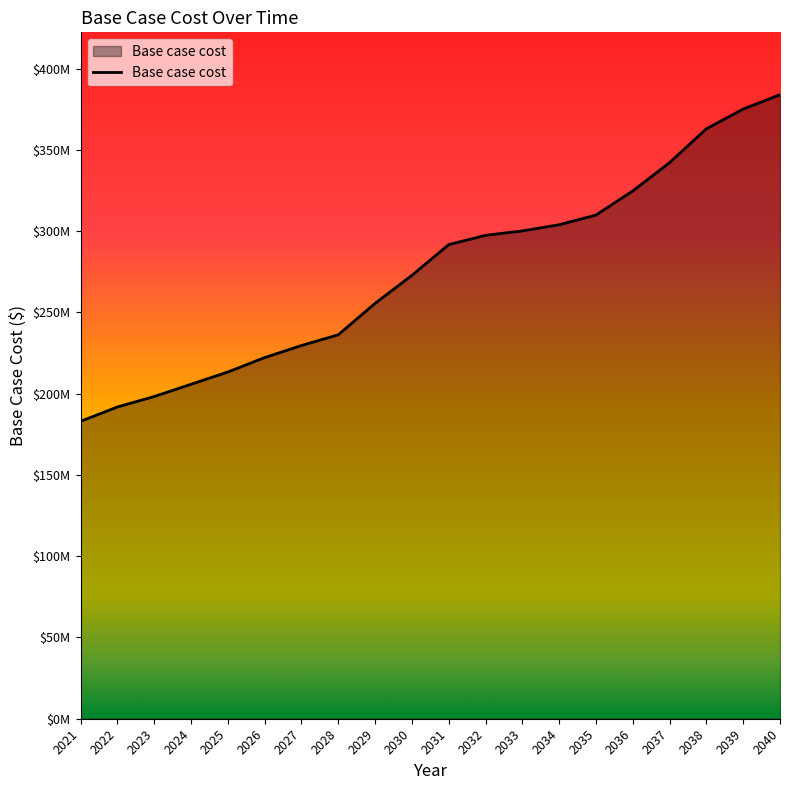

Reading left to right, extract all data points from this chart.

182984996.1	191787923.7	198237290.6	205752385.4	213316869.8	222175975.1	229599265.9	236212716.1	255535156.1	272770468.3	291695185.6	297381246.7	300112259.9	303902793.3	309853867.9	324704755.7	342102713.9	362933516.7	375070603.3	383892874.1